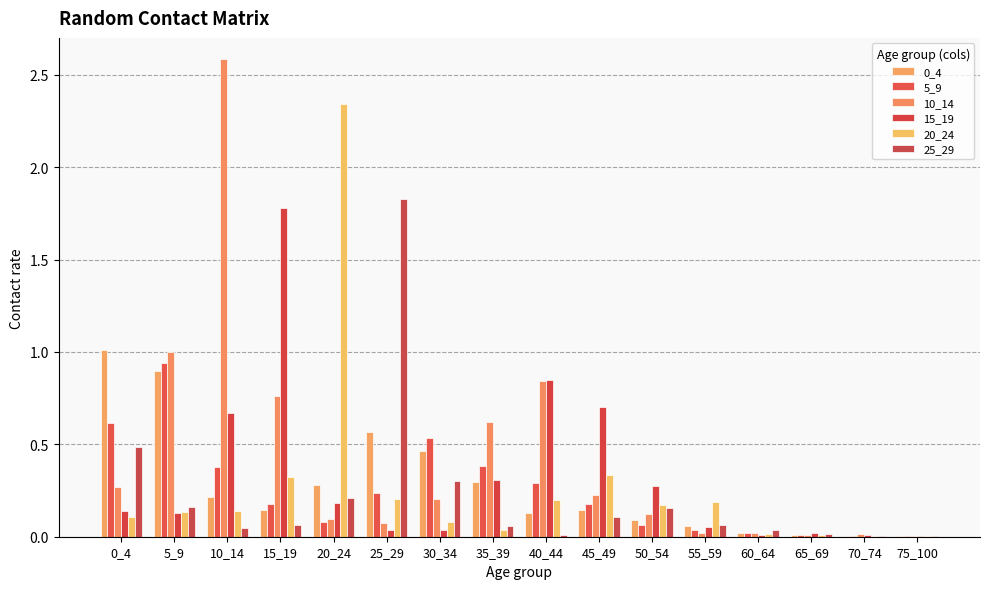

Reading left to right, transcribe all the data shown in this chart.

0_4: 1.0	0.9	0.2	0.1	0.3	0.6	0.5	0.3	0.1	0.1	0.1	0.1	0.0	0.0	0.0	0.0
5_9: 0.6	0.9	0.4	0.2	0.1	0.2	0.5	0.4	0.3	0.2	0.1	0.0	0.0	0.0	0.0	0.0
10_14: 0.3	1.0	2.6	0.8	0.1	0.1	0.2	0.6	0.8	0.2	0.1	0.0	0.0	0.0	0.0	0.0
15_19: 0.1	0.1	0.7	1.8	0.2	0.0	0.0	0.3	0.8	0.7	0.3	0.1	0.0	0.0	0.0	0.0
20_24: 0.1	0.1	0.1	0.3	2.3	0.2	0.1	0.0	0.2	0.3	0.2	0.2	0.0	0.0	0.0	0.0
25_29: 0.5	0.2	0.0	0.1	0.2	1.8	0.3	0.1	0.0	0.1	0.2	0.1	0.0	0.0	0.0	0.0